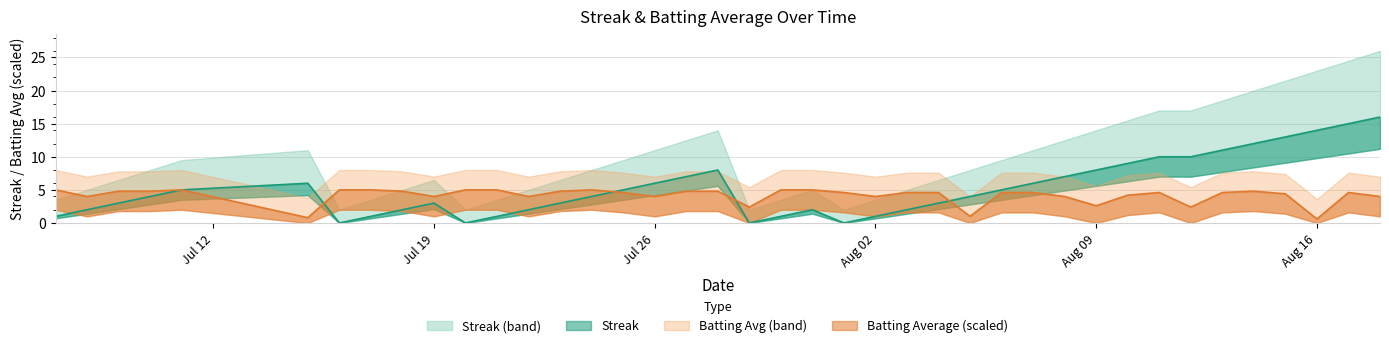

True or false: streak has a value of 0.7 at batting_avg.

False